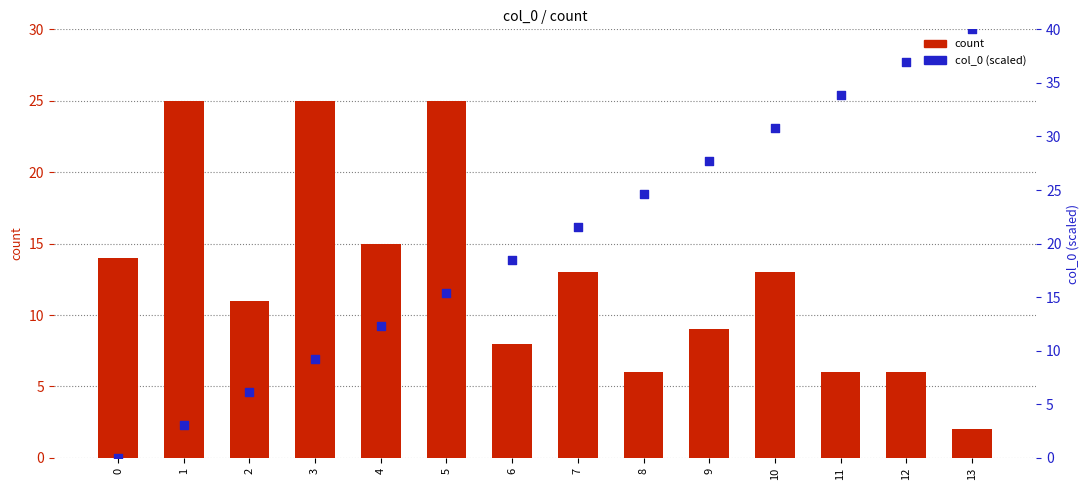

What are all the series names shown in the legend?

count, col_0 (scaled)